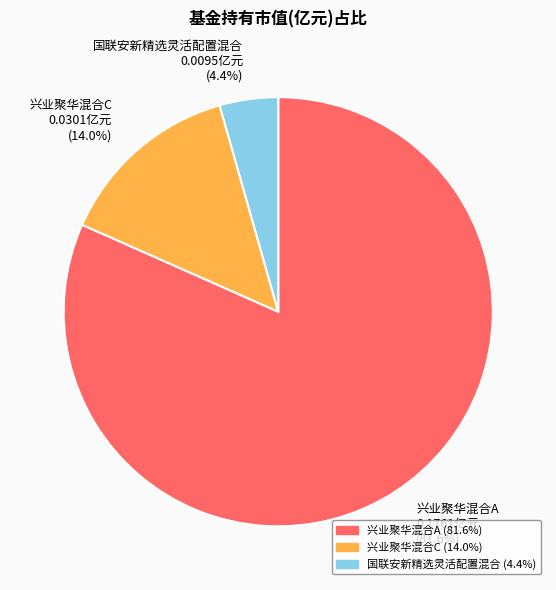

Which has a higher value, 国联安新精选灵活配置混合 or 兴业聚华混合C?

兴业聚华混合C